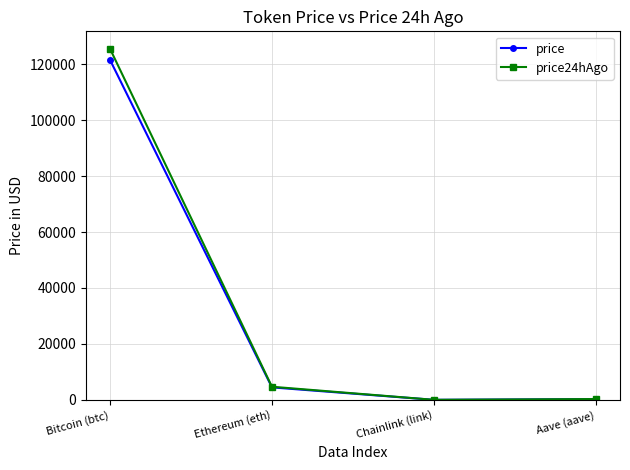

At which category is the sum across all series the highest?

Bitcoin (btc)